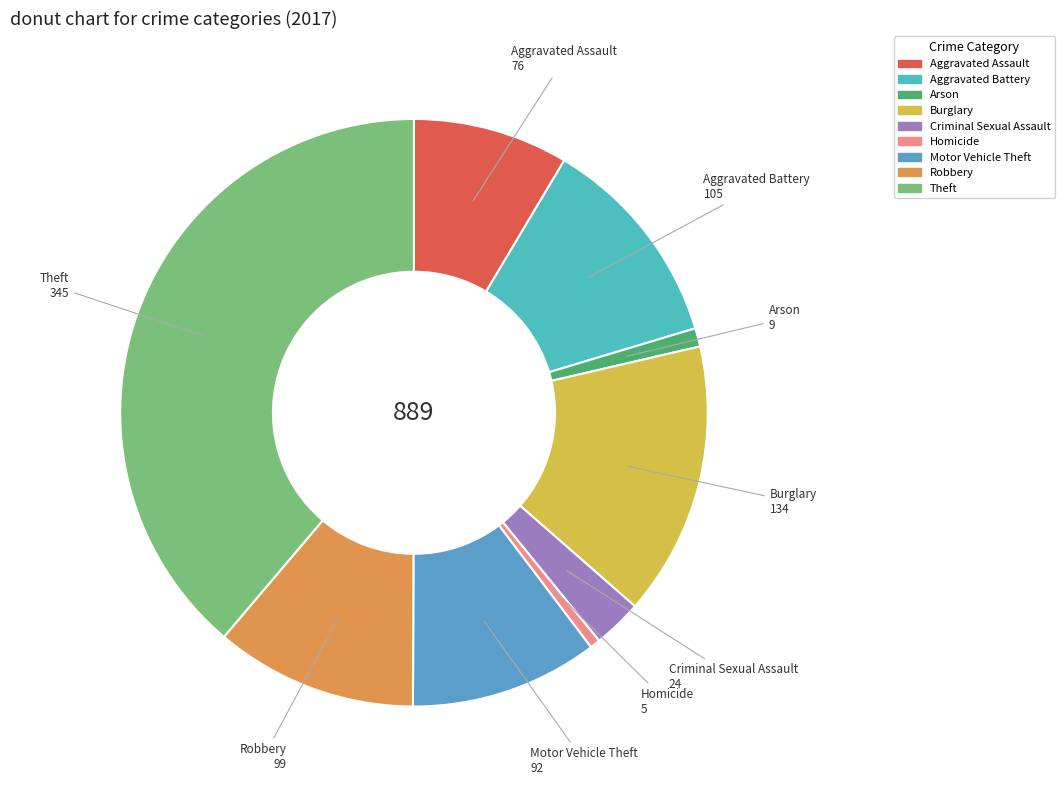

How many slices are in this pie chart?

9